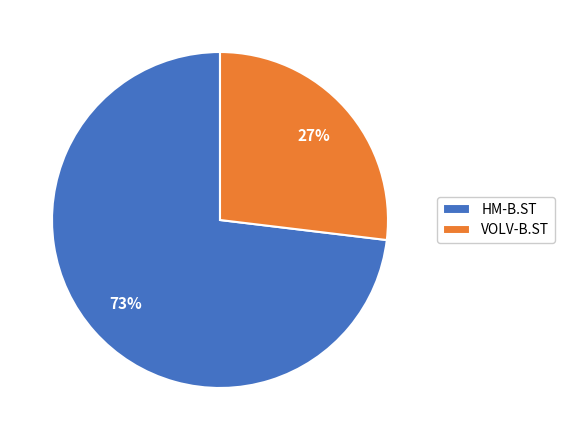

Is the sum of VOLV-B.ST and HM-B.ST greater than half?

Yes